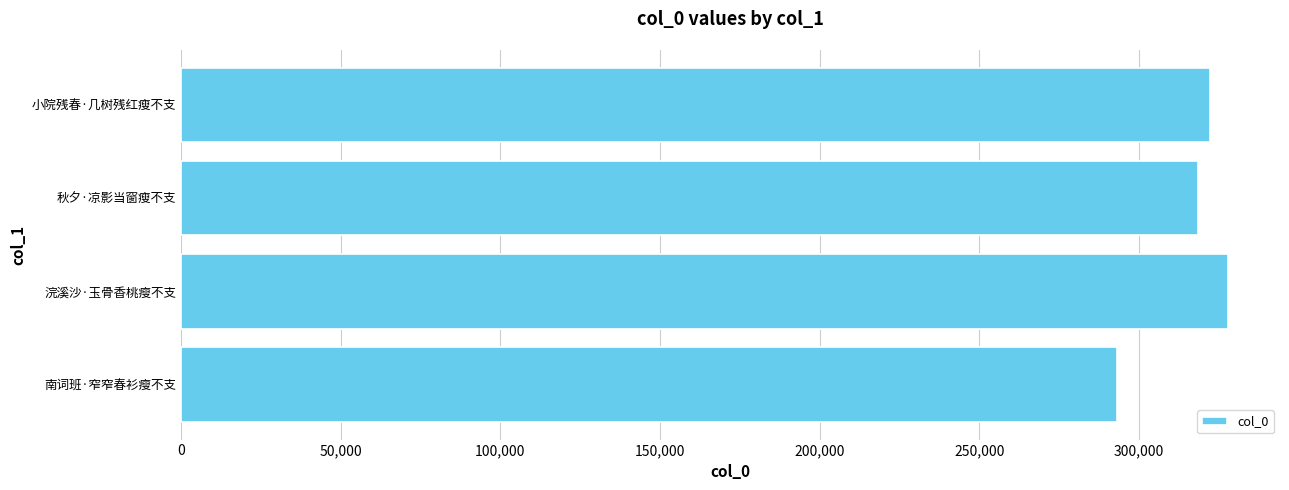

Count the number of categories in the chart.

4